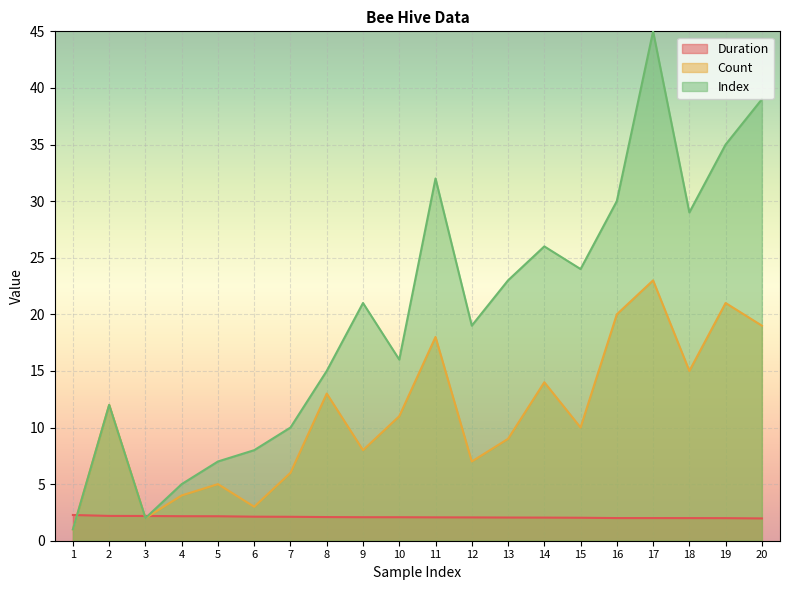

Between which two adjacent categories do Index and Duration first intersect?

1 and 2